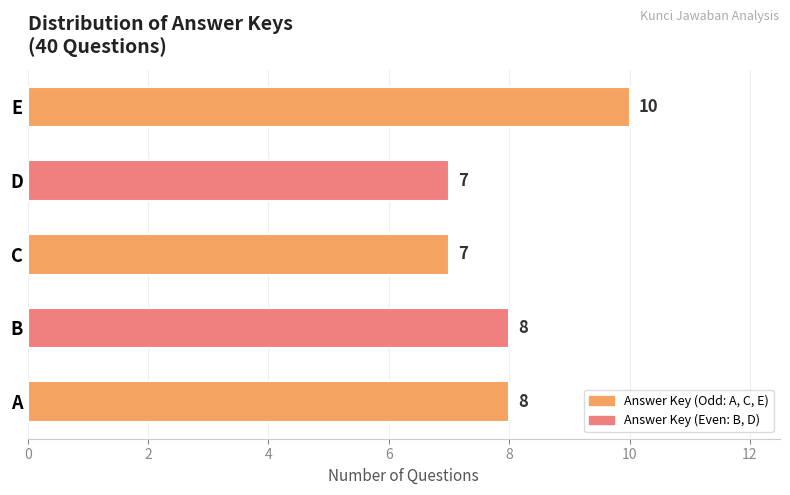

Reading right to left, what are all the values shown in this chart?

E=10	D=7	C=7	B=8	A=8